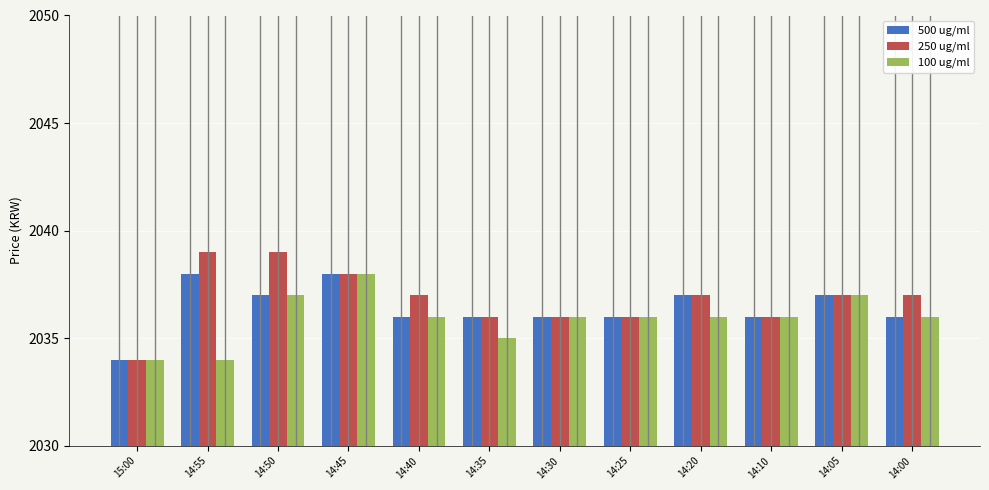

True or false: 500 ug/ml has a value of 3190 at 14:35.

False